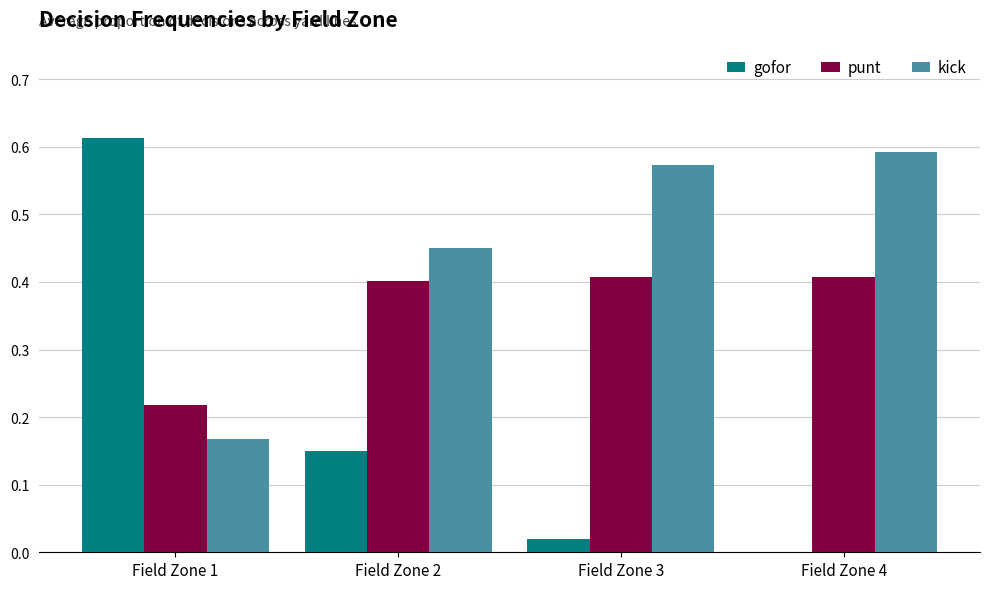

Which series changed the most between Field Zone 1 and Field Zone 2?

gofor